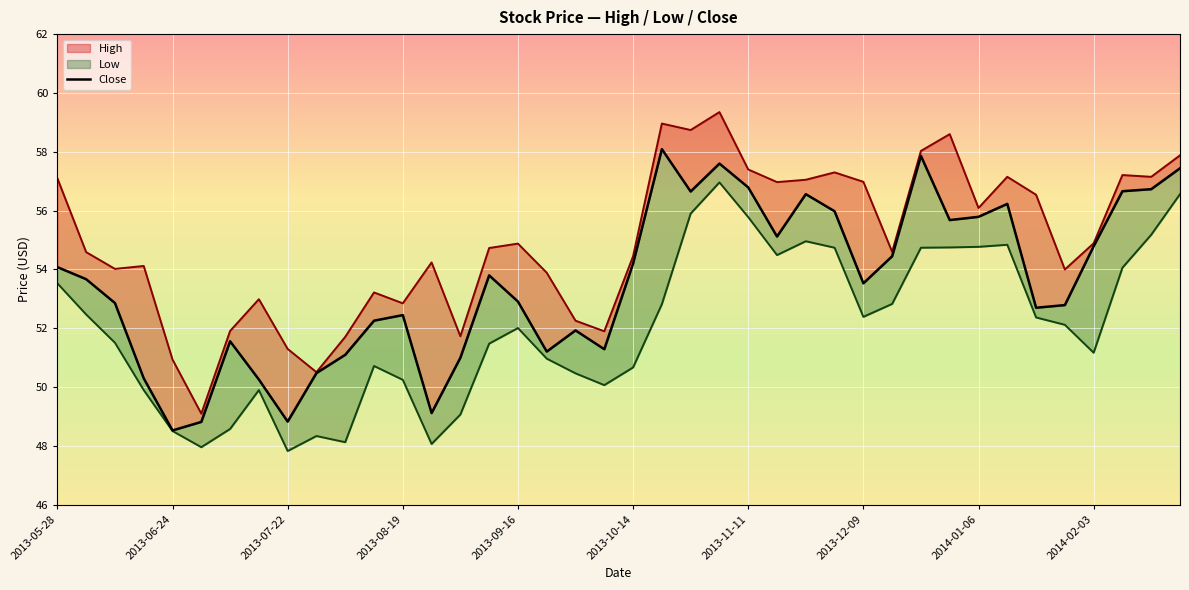

How many data points are less than 53?

19